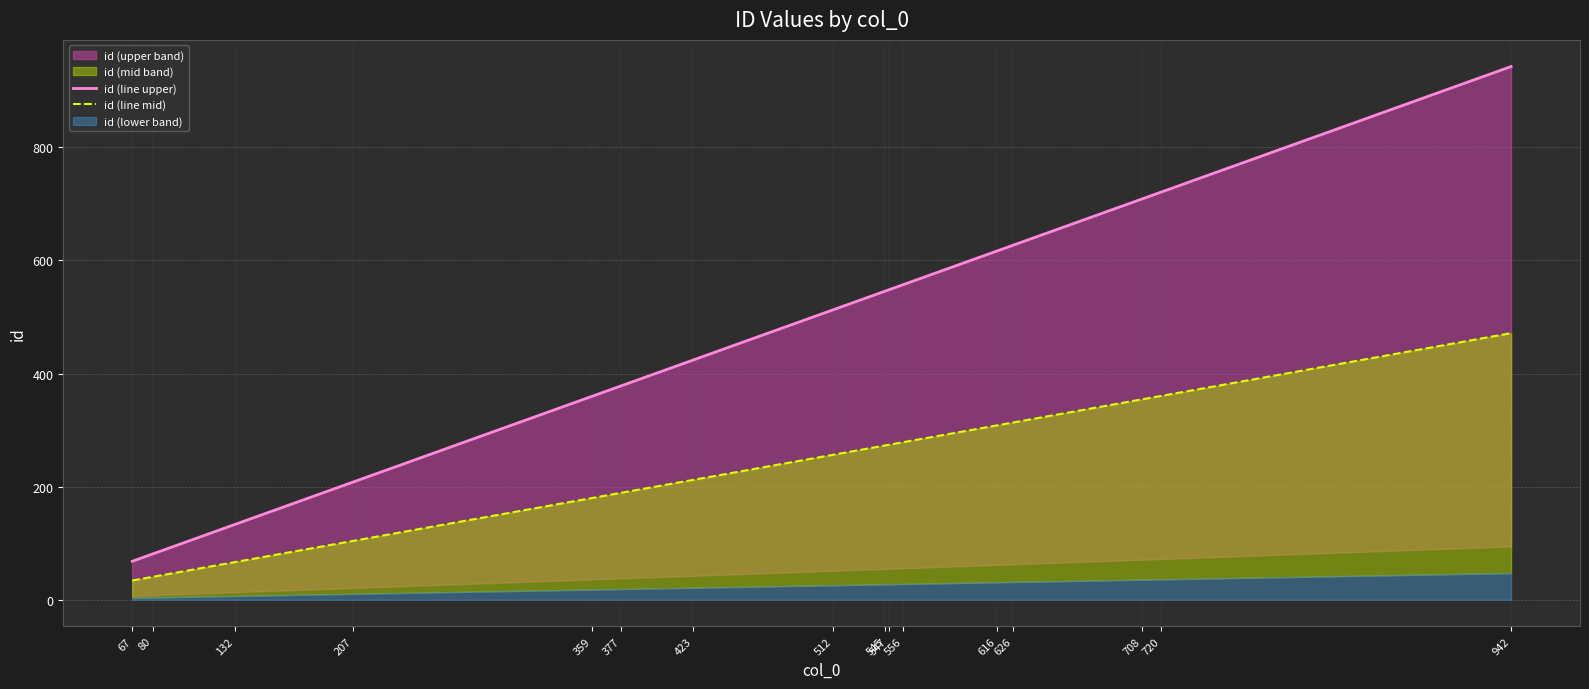

Reading left to right, list all the values displayed in this chart.

id (line upper): 68.0	81.0	133.0	208.0	360.0	378.0	424.0	513.0	546.0	548.0	557.0	617.0	627.0	709.0	721.0	943.0
id (line mid): 34.0	40.5	66.5	104.0	180.0	189.0	212.0	256.5	273.0	274.0	278.5	308.5	313.5	354.5	360.5	471.5